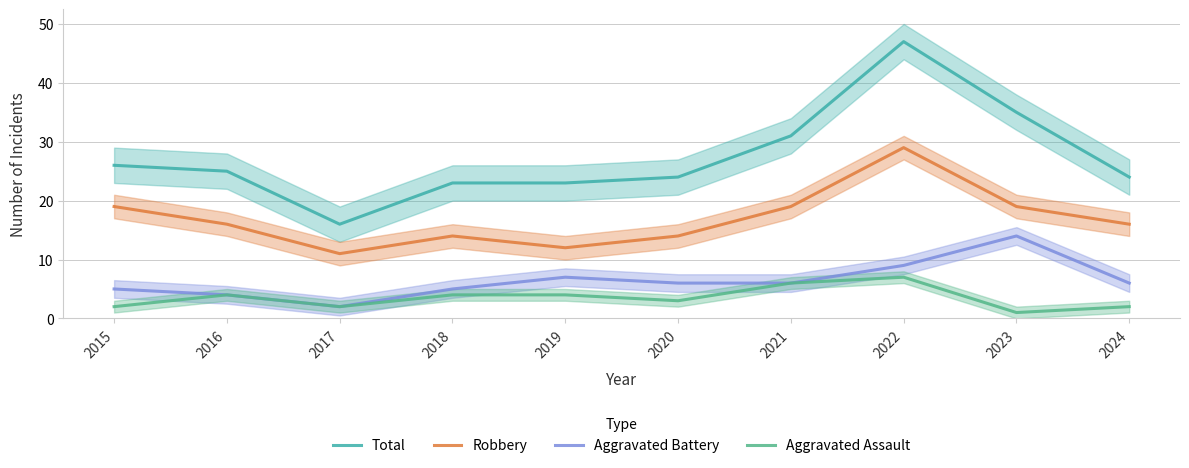

Between 2021 and 2019, which is larger?

2021